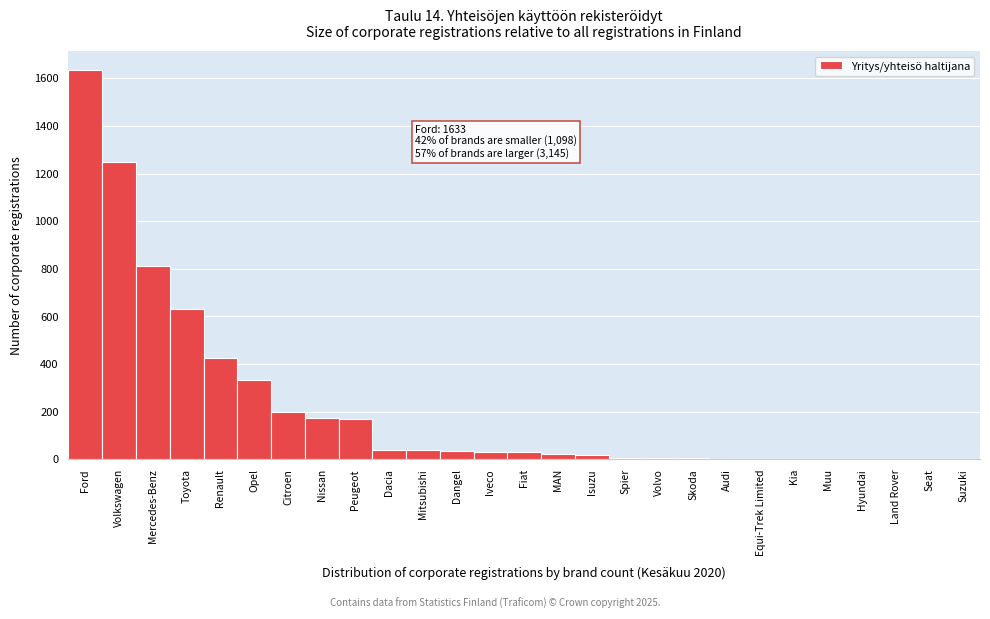

What is the sum of all values?

5866